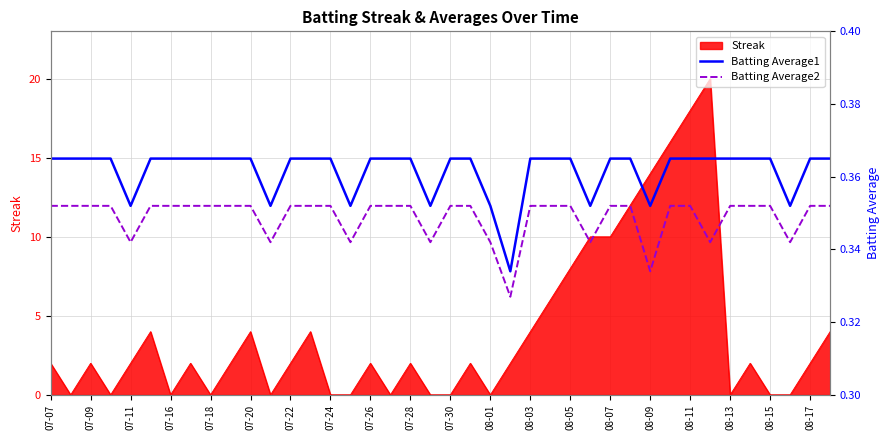

The Streak series shows 0 at 08-01. True or false?

True